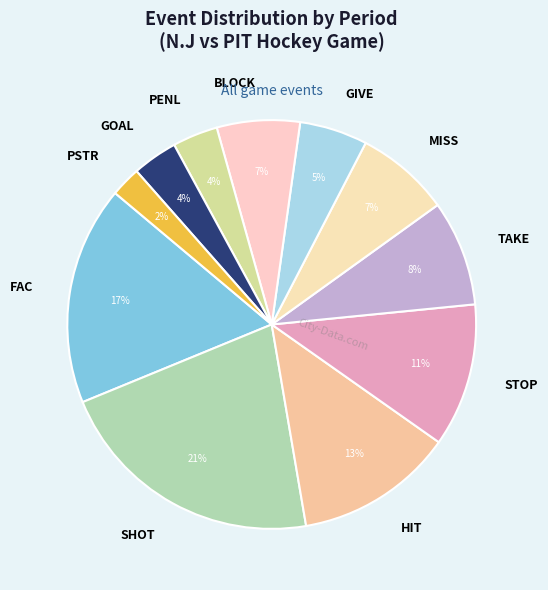

Which has a higher value, BLOCK or HIT?

HIT